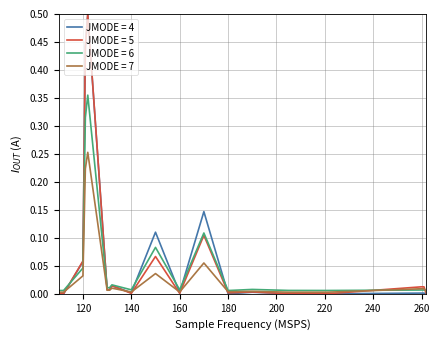

How many lines are shown in the chart?

4